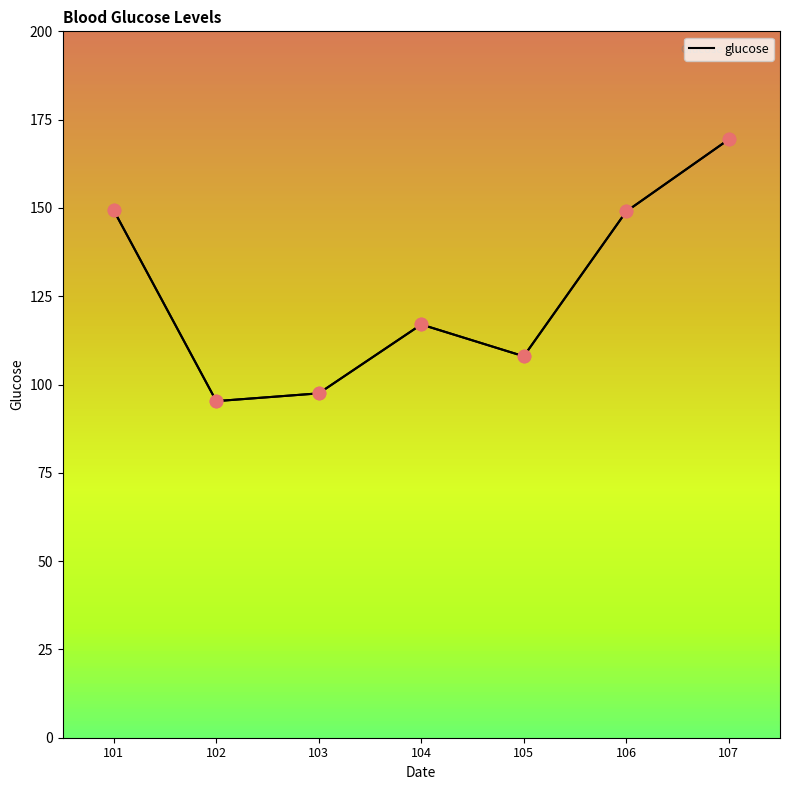

What is the change in value from 101 to 103?

-51.8